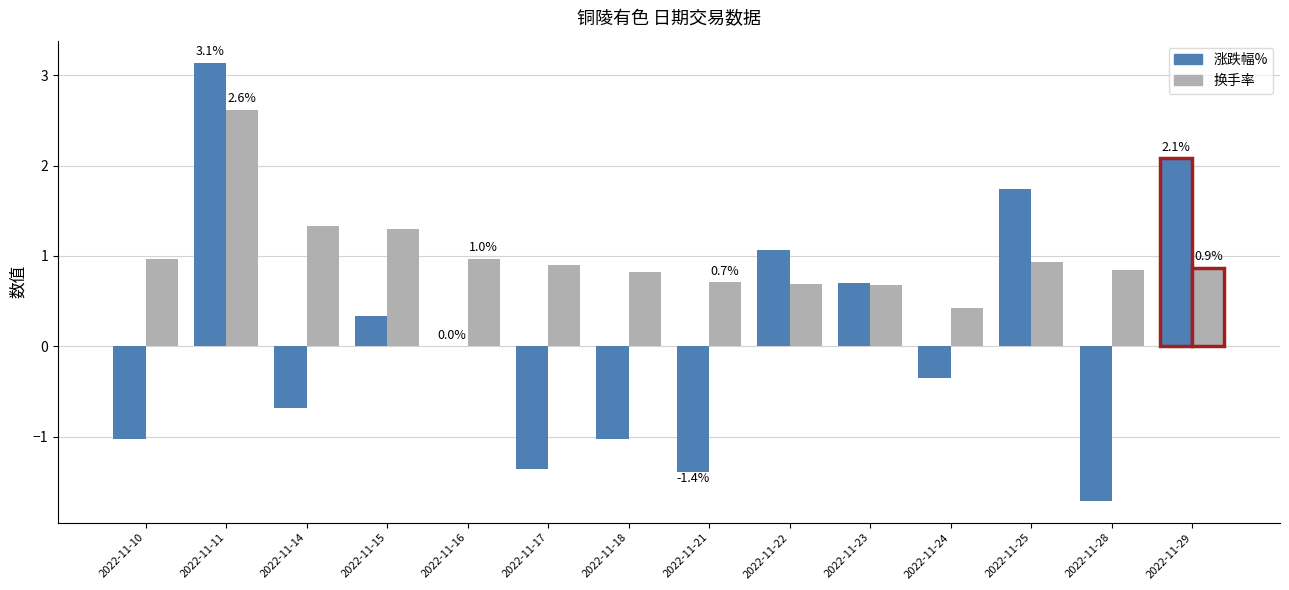

How many groups of bars are there?

14